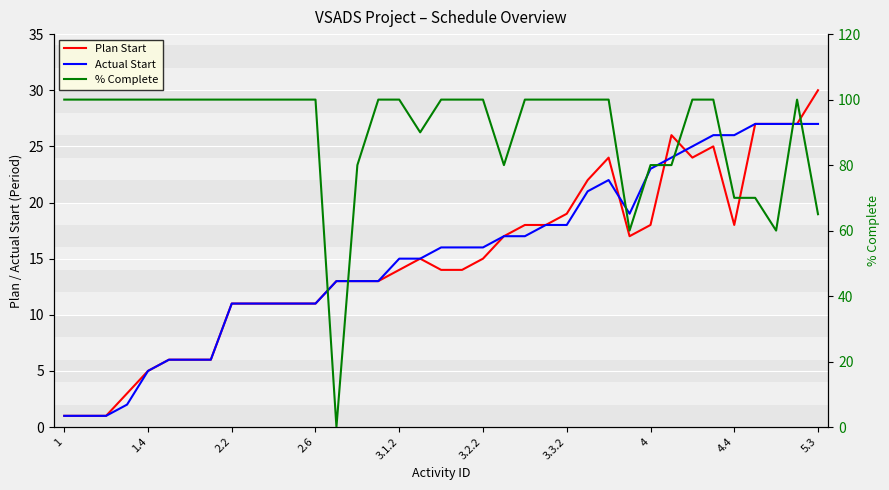

What position from the left is 4?

29